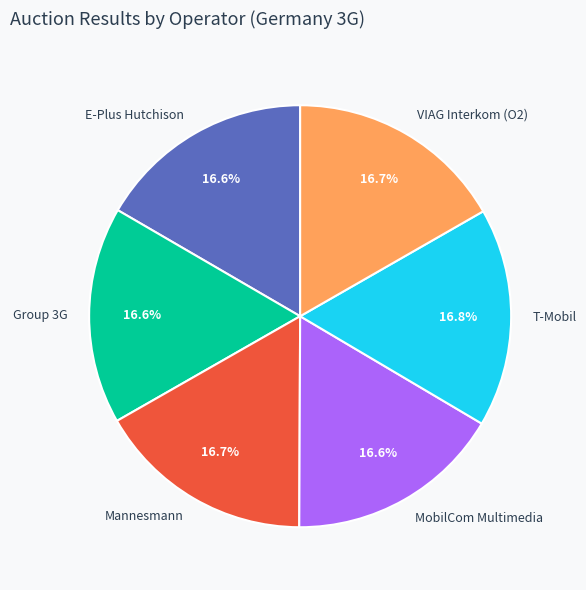

To the nearest percent, what percentage of the pie is T-Mobil?

17%